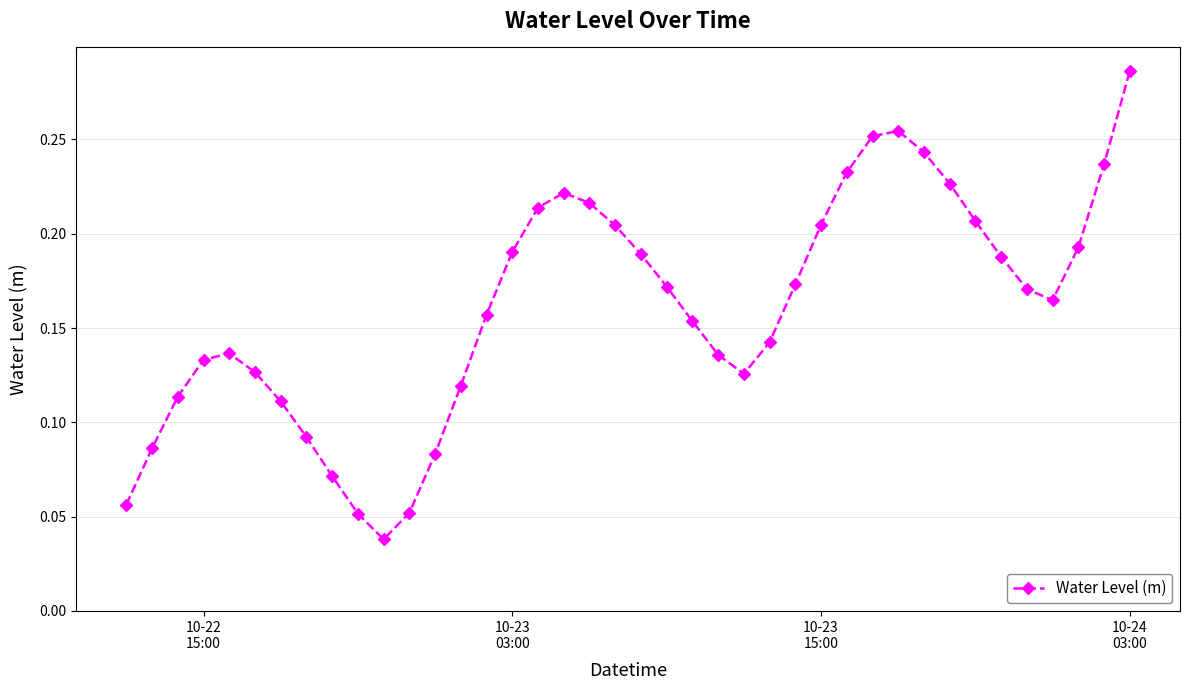

Count the values in the range 0 to 1.

40